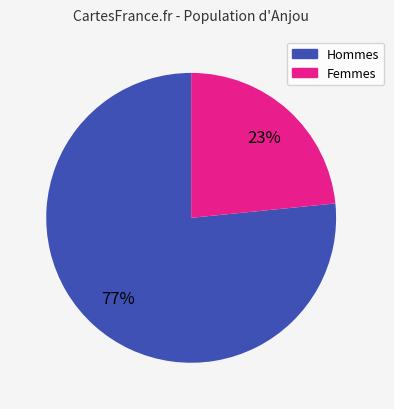

Do Hommes and Femmes together represent more than half of the pie?

Yes